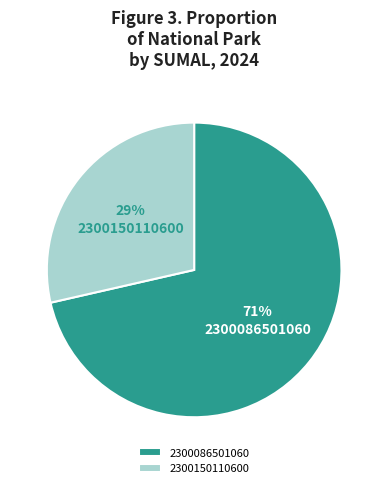

Do 2300086501060 and 2300150110600 together represent more than half of the pie?

Yes